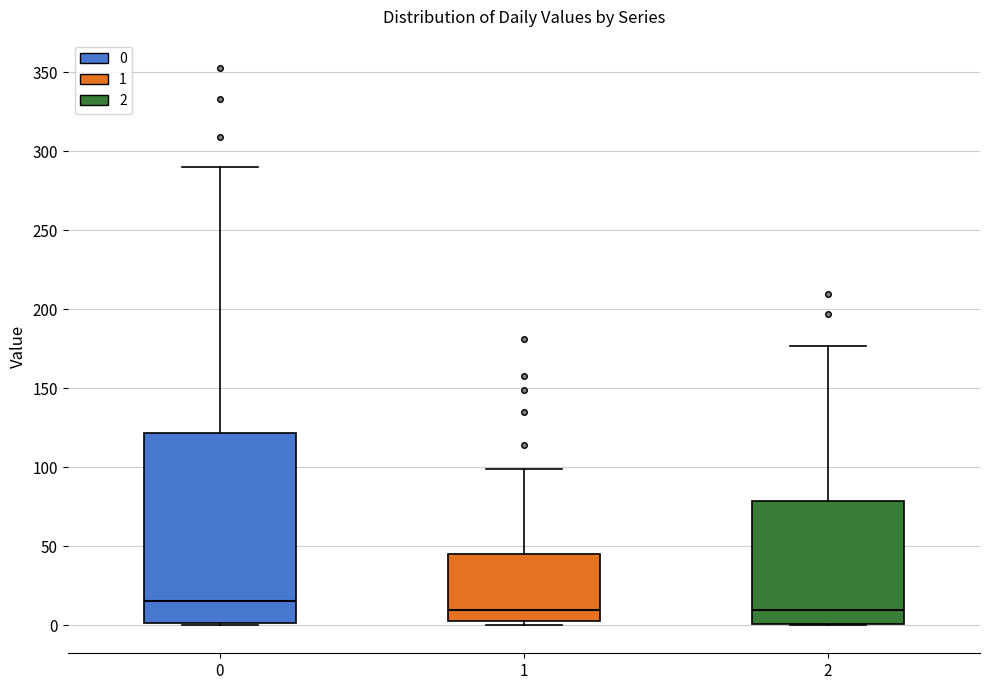

Comparing the boxes themselves (not the whiskers), which one is the tallest?

0